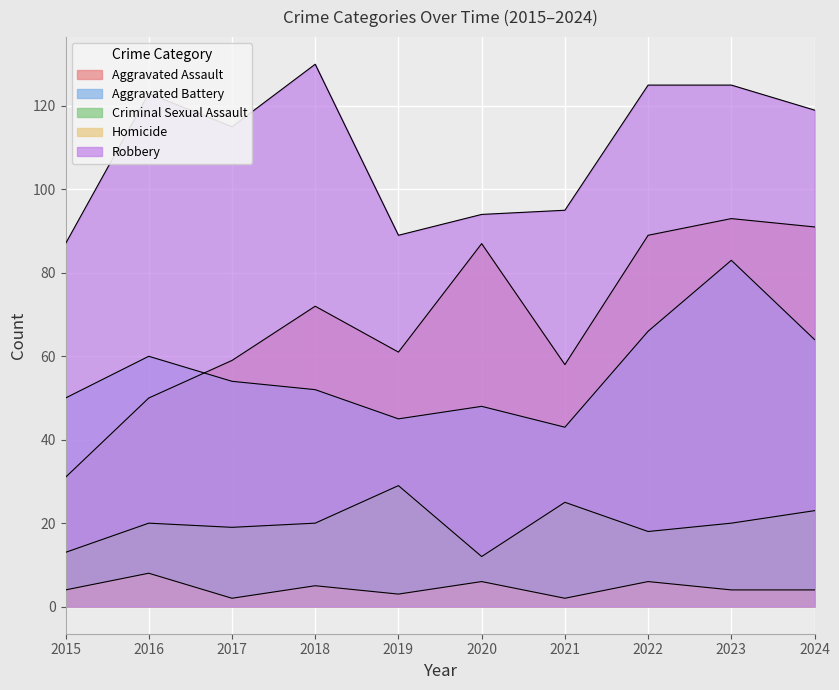

True or false: Robbery and Aggravated Assault intersect in this chart.

False